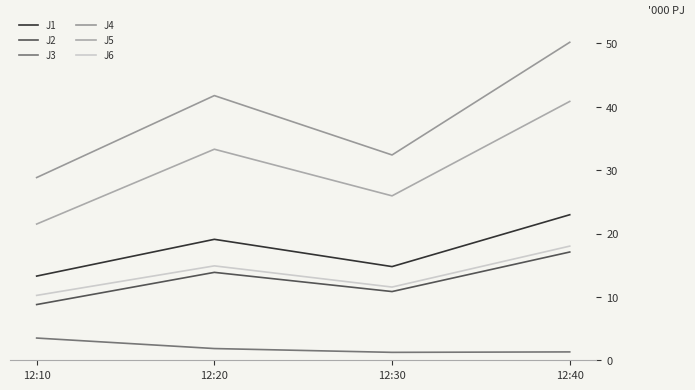

True or false: J3 and J6 cross at least once.

False